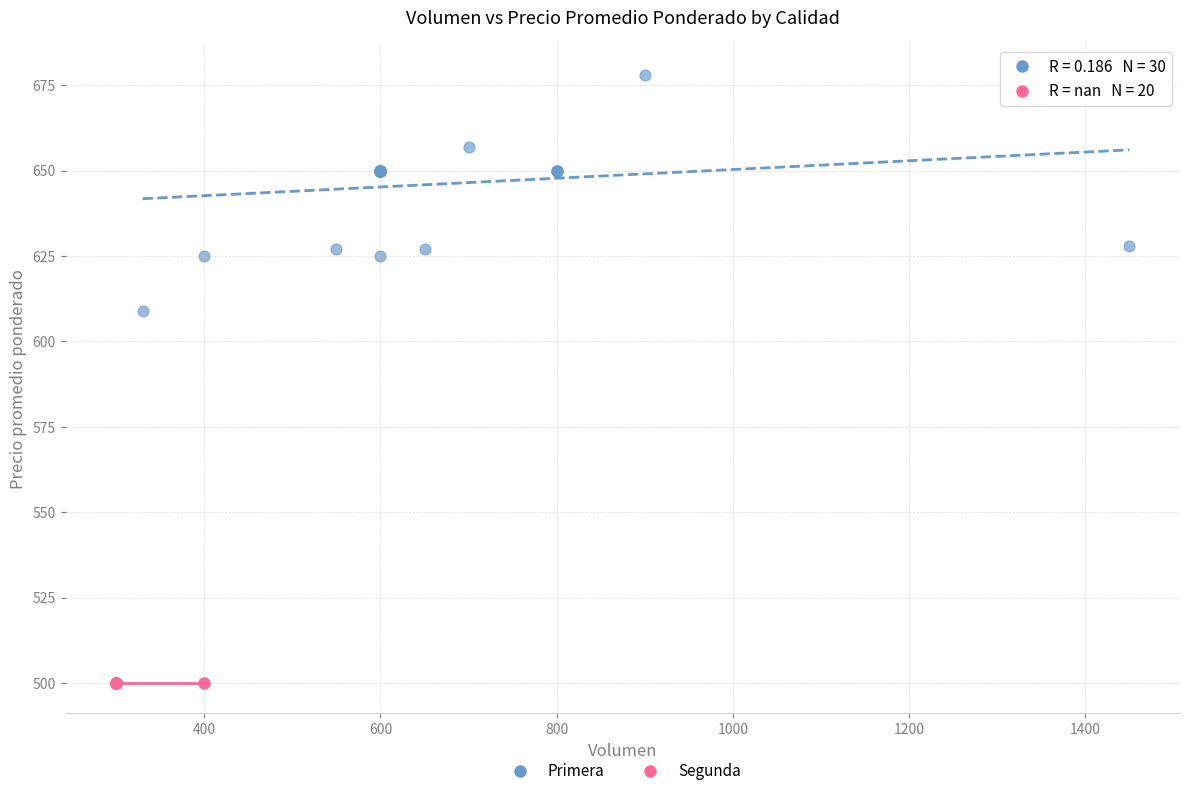

Which series reaches the maximum Y coordinate?

Primera